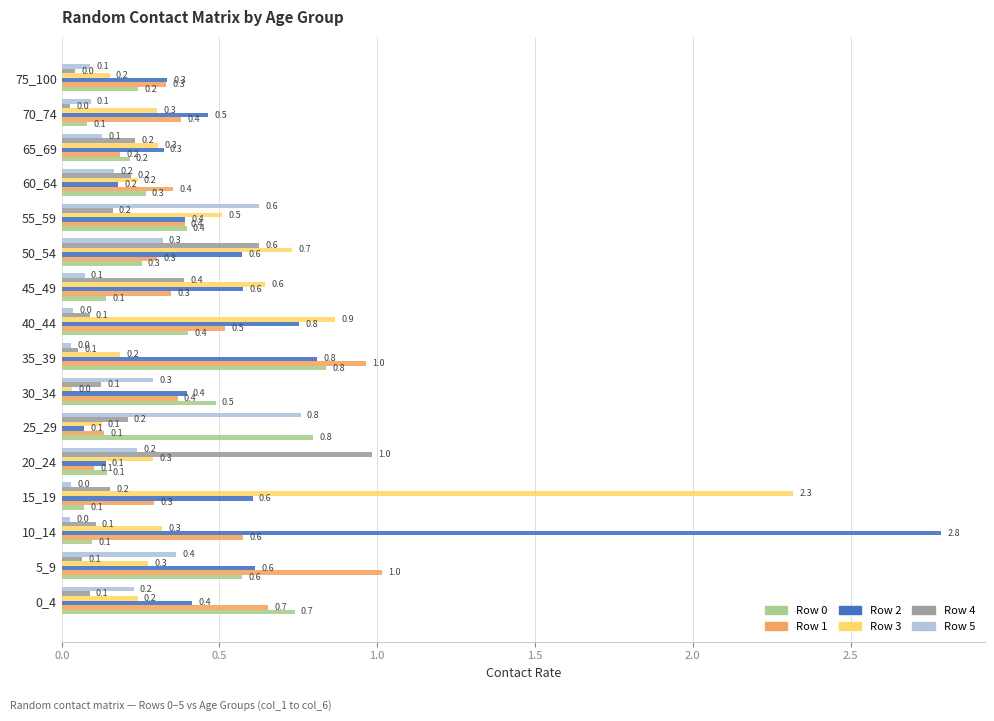

What is the maximum value shown in the chart?

2.8